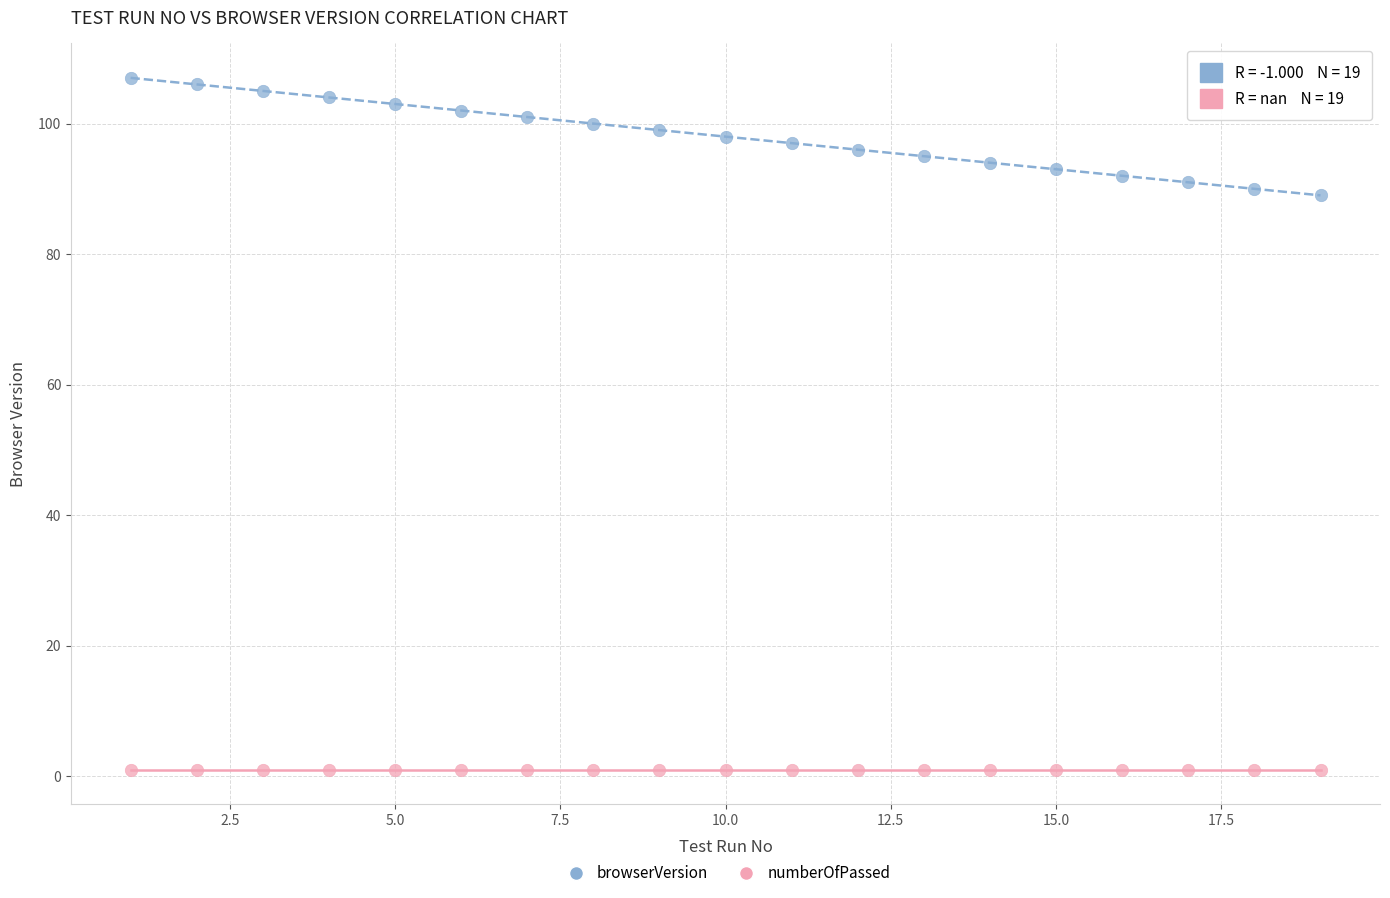

Which series contains the highest Y value?

browserVersion